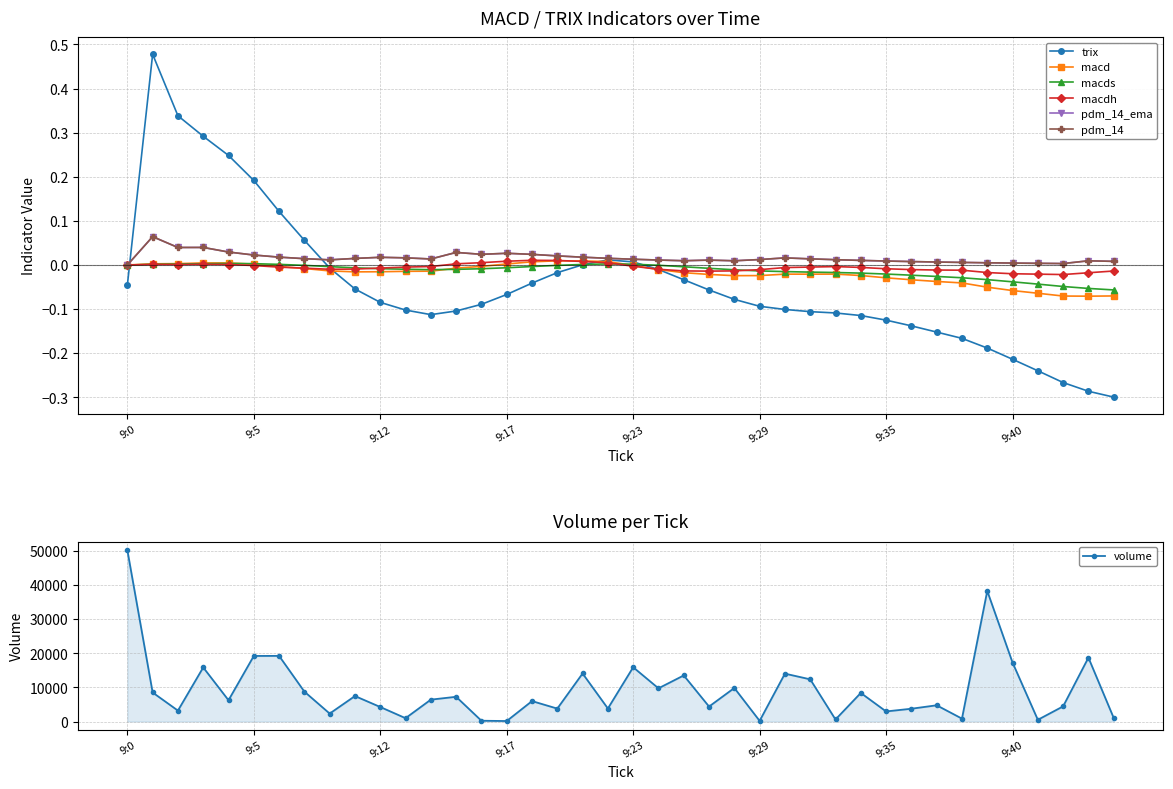

What is the highest value of the pdm_14_ema series?

0.1